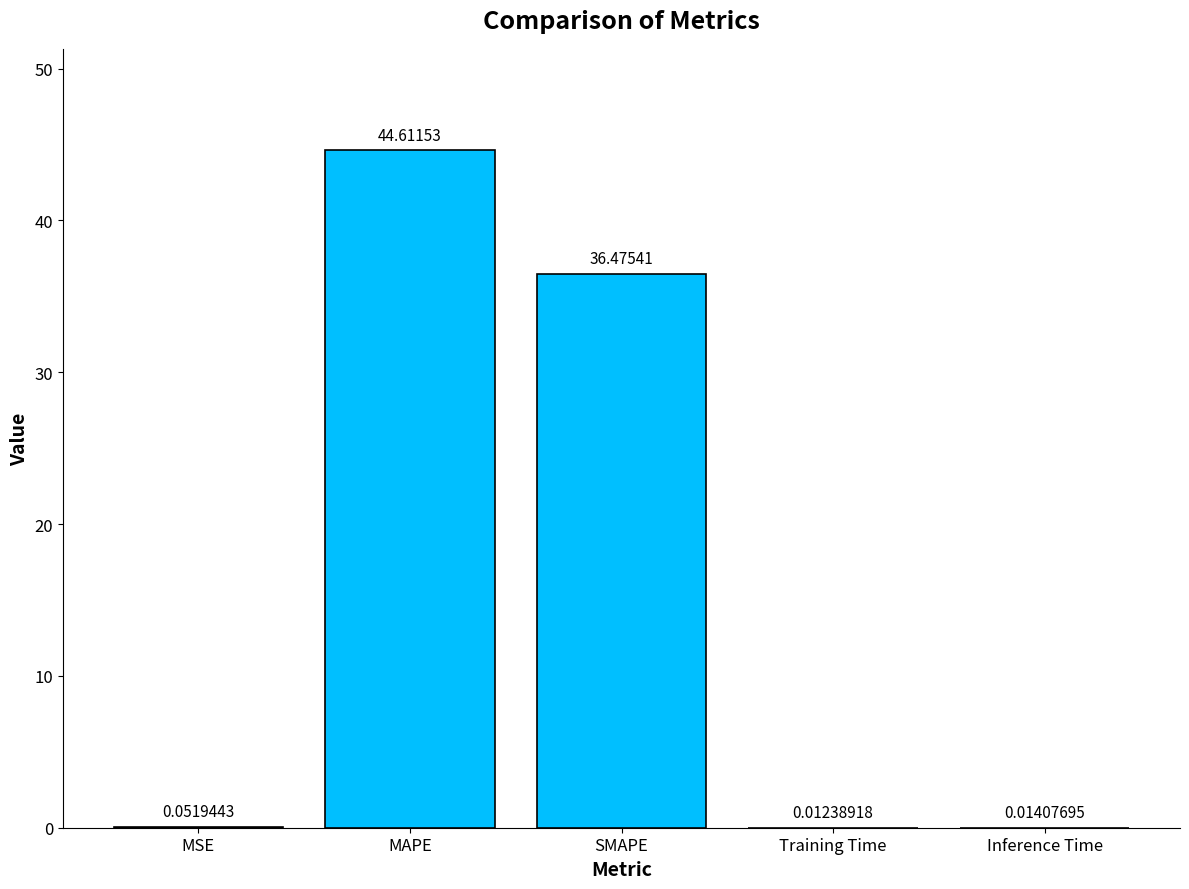

What is the change in value from MAPE to SMAPE?

-8.1